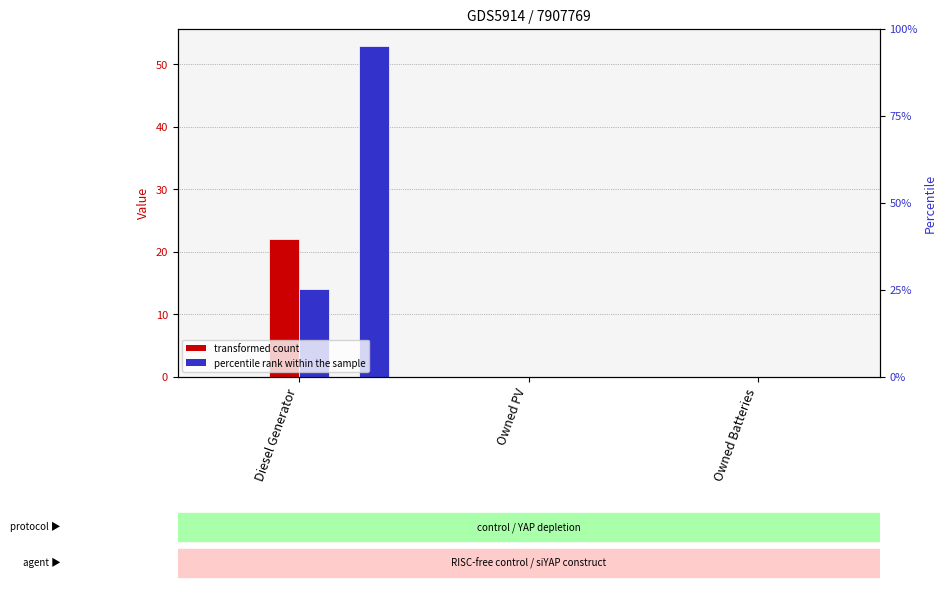

At how many categories does at least one series exceed 15?

1